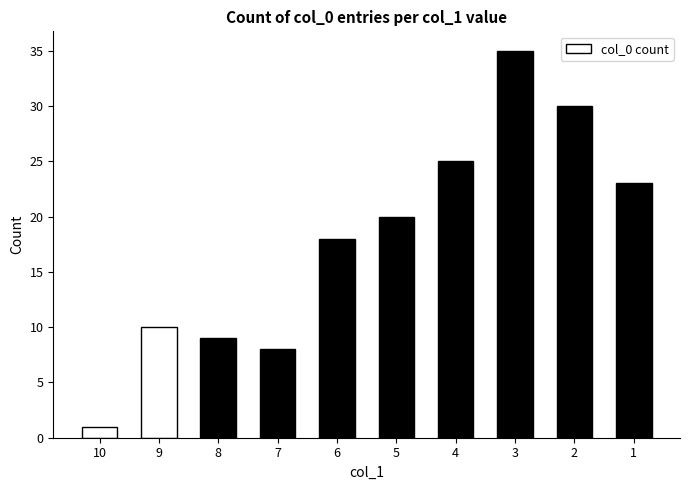

How many series are shown in this chart?

1